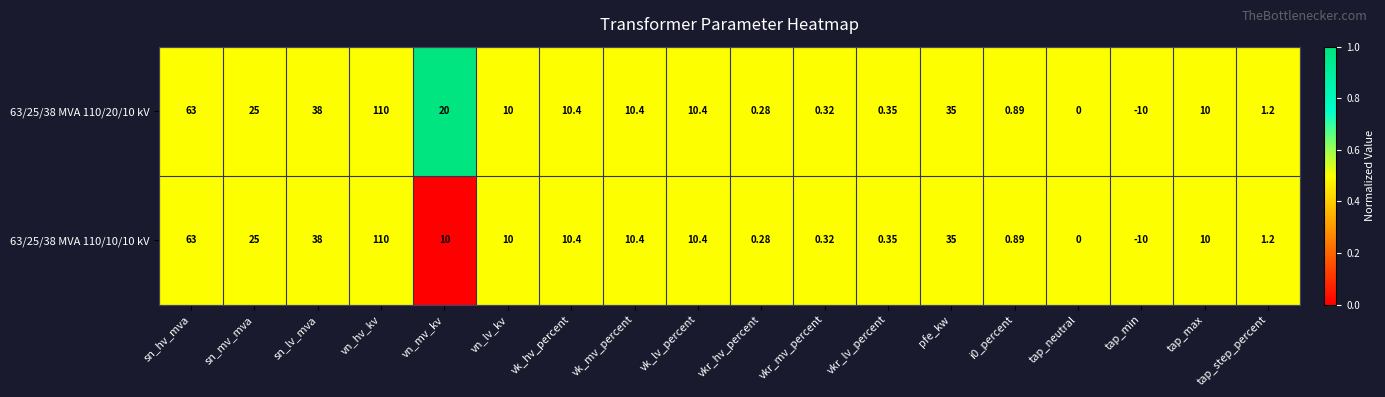

Where does the 63/25/38 MVA 110/20/10 kV series first go above 10?

sn_hv_mva